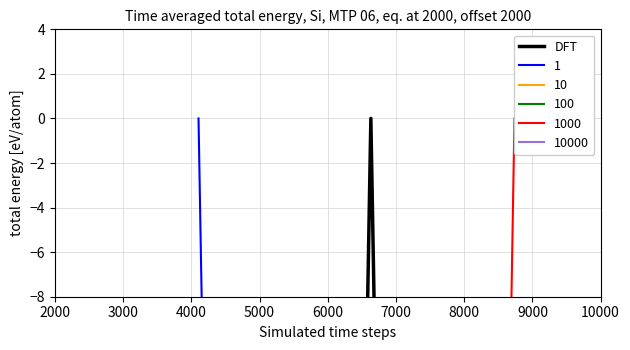

What is the difference between the second highest and second lowest values?

10.8